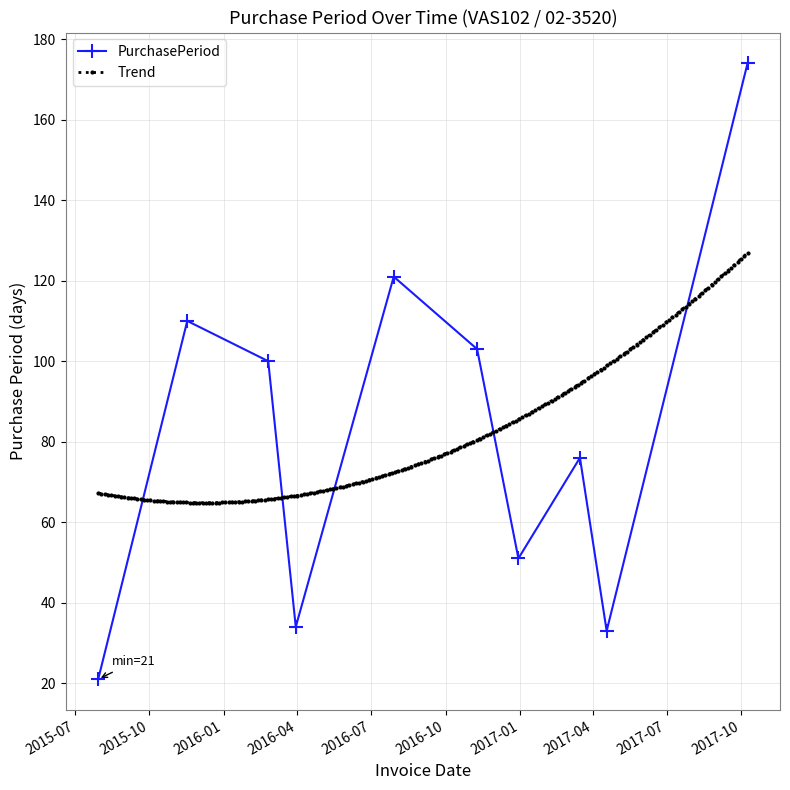

Does the chart have visible grid lines?

Yes